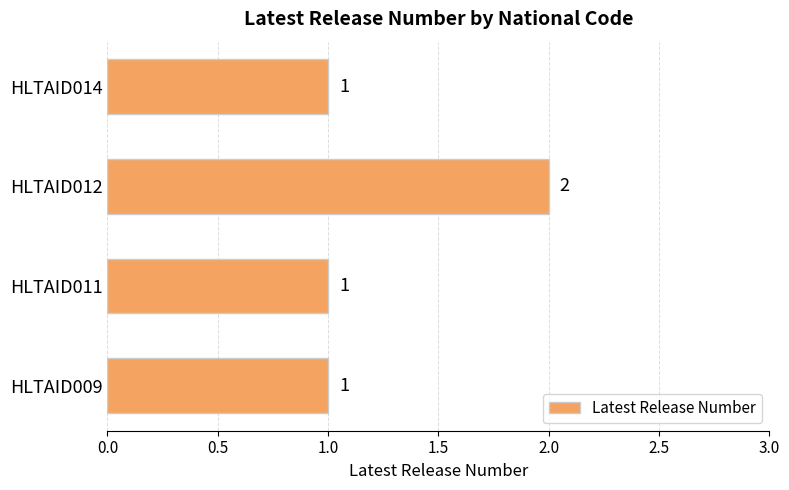

What is the smallest value displayed?

1